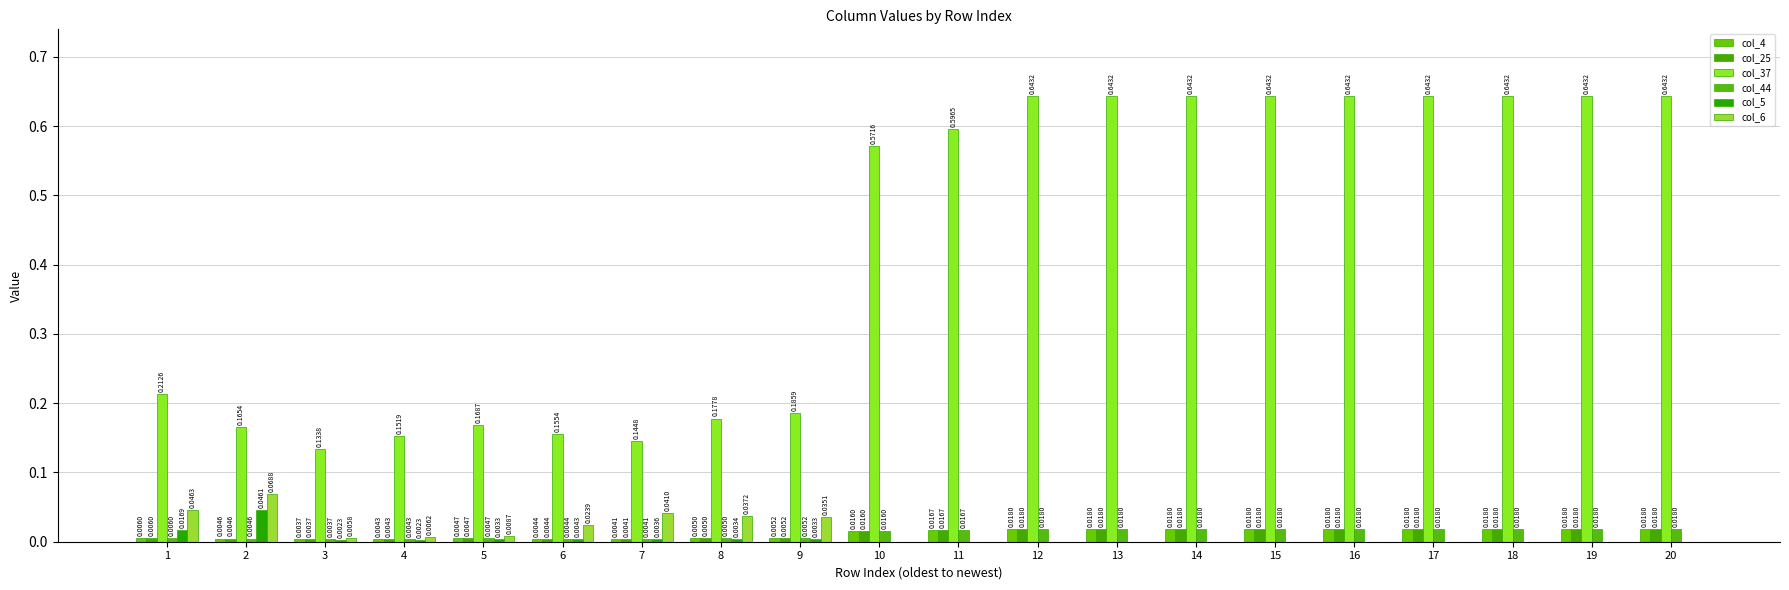

Count the number of categories in the chart.

20